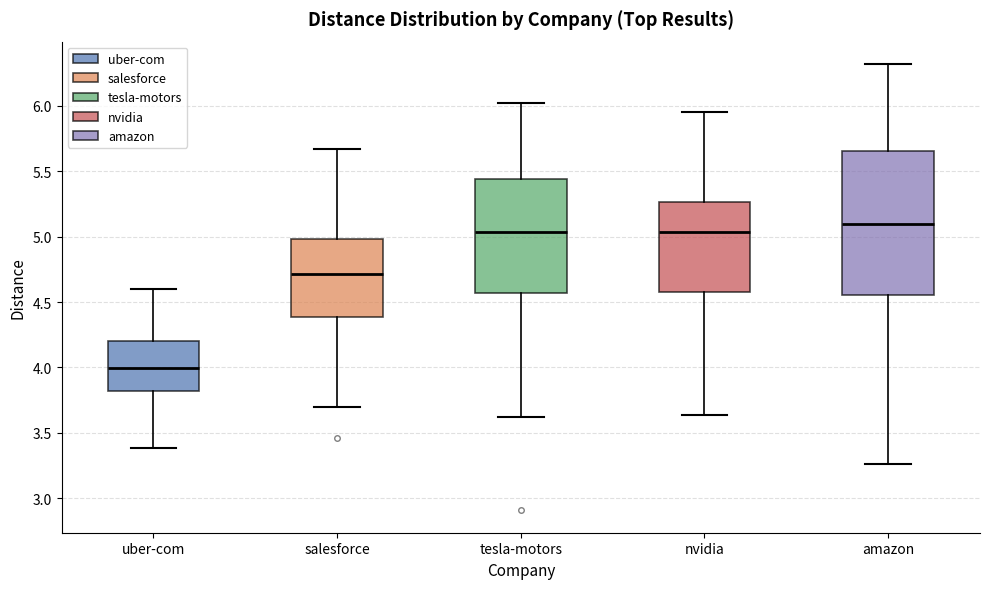

Reading left to right, transcribe this box plot: for each box, give where its median line is, the range the box spans, and where its two whiskers end, as read against the y-axis. The values are not printed on the chart, so give them approximately, as read against the axis.

uber-com: median 4.00, box 3.80 to 4.20, whiskers 3.40 to 4.60
salesforce: median 4.70, box 4.40 to 5.00, whiskers 3.70 to 5.65
tesla-motors: median 5.05, box 4.55 to 5.45, whiskers 3.60 to 6.00
nvidia: median 5.05, box 4.60 to 5.25, whiskers 3.65 to 5.95
amazon: median 5.10, box 4.55 to 5.65, whiskers 3.25 to 6.30